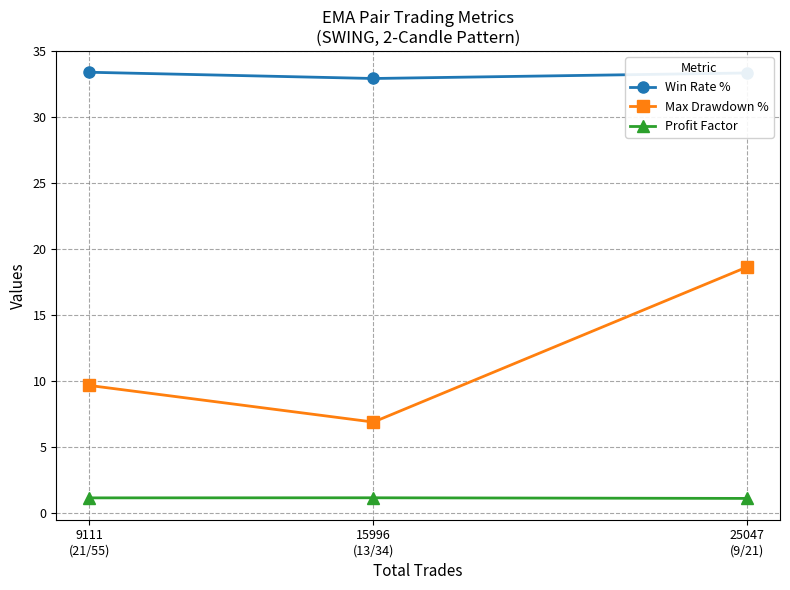

At which category is the sum across all series the highest?

25047
(9/21)